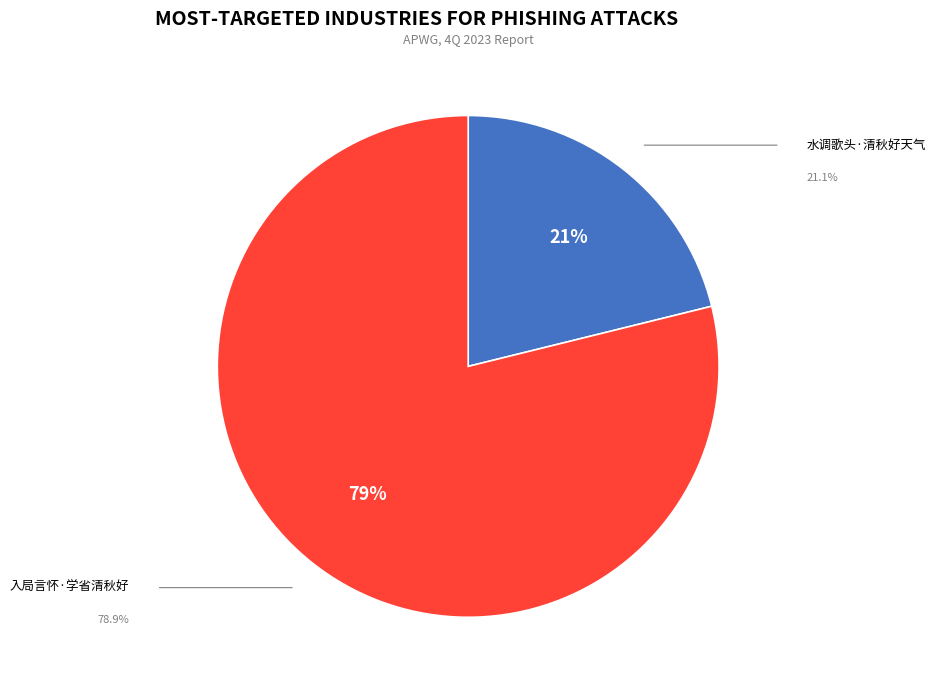

To the nearest percent, what percentage of the pie is 入局言怀·学省清秋好?

79%